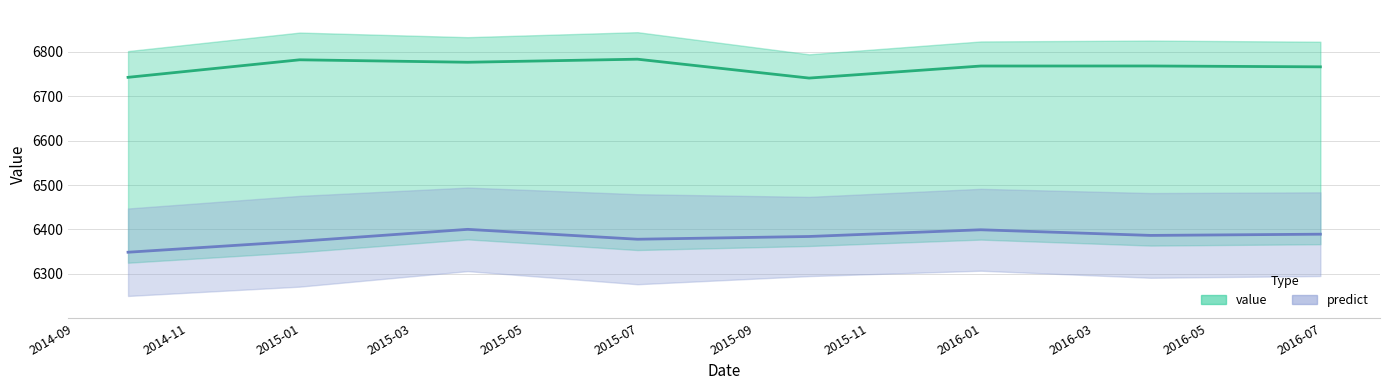

The value series shows 6741.1 at 2015-09-30. True or false?

True